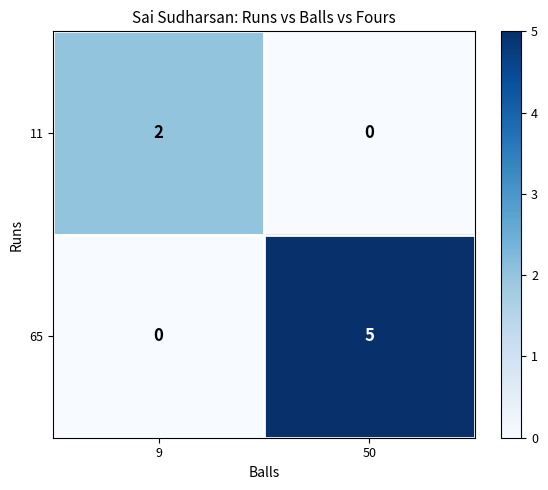

What is the difference between the maximum and minimum values in the 65 series?

5